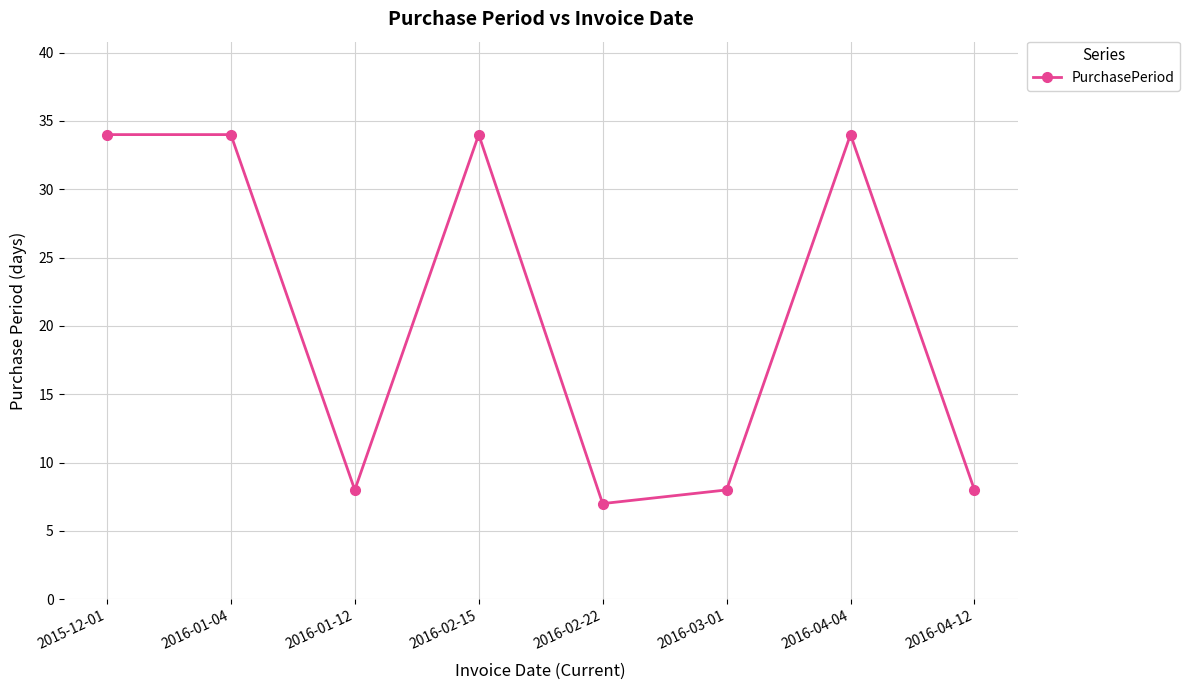

Reading right to left, extract all data points from this chart.

2016-04-12=8	2016-04-04=34	2016-03-01=8	2016-02-22=7	2016-02-15=34	2016-01-12=8	2016-01-04=34	2015-12-01=34